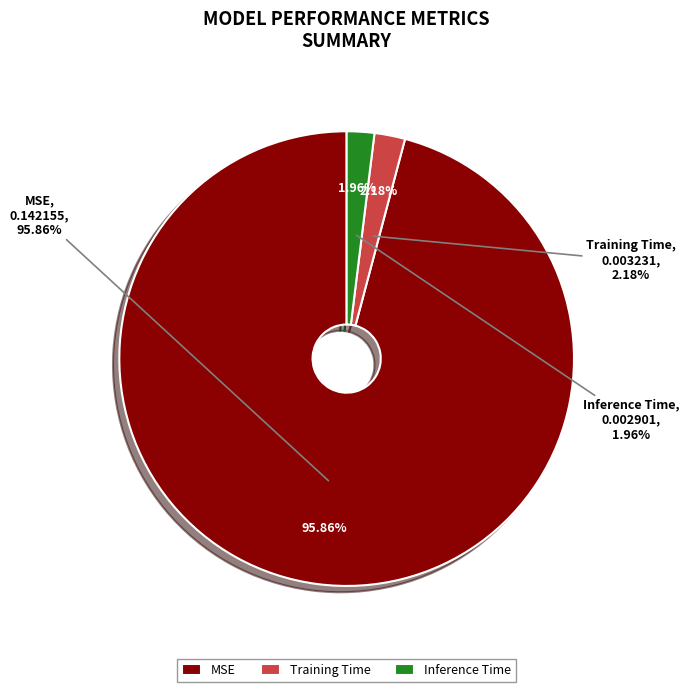

Count the number of slices in the pie.

3